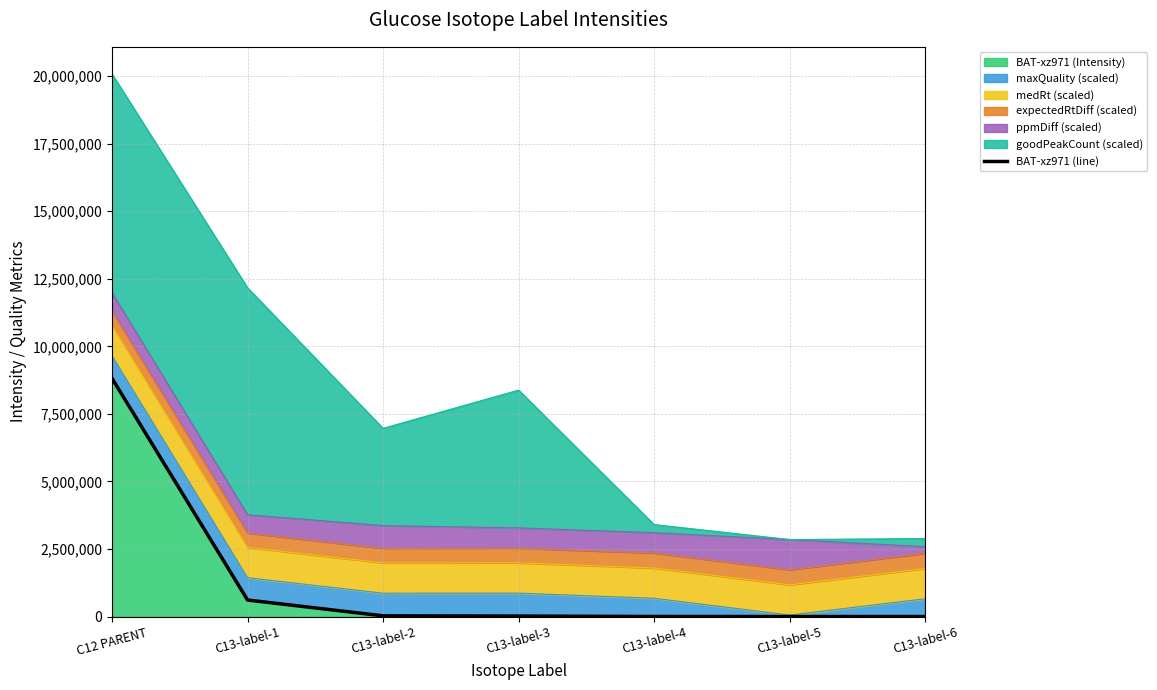

Reading right to left, list all the values displayed in this chart.

0.0	0.0	1152.8	16745.2	25542.8	611204.2	8814287.0